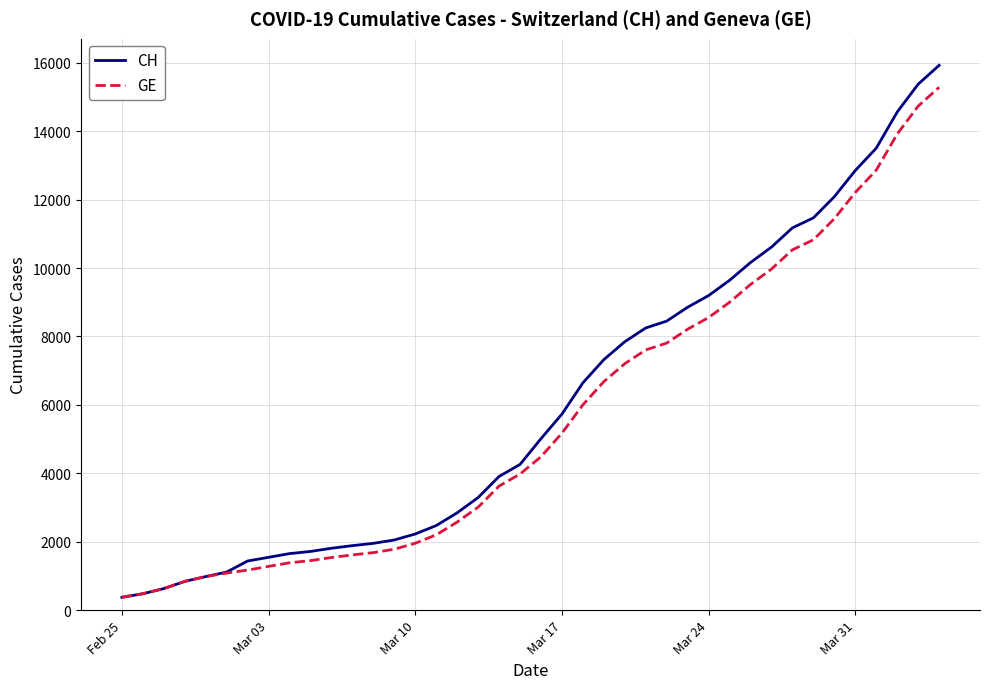

Which series has the widest spread of values?

CH